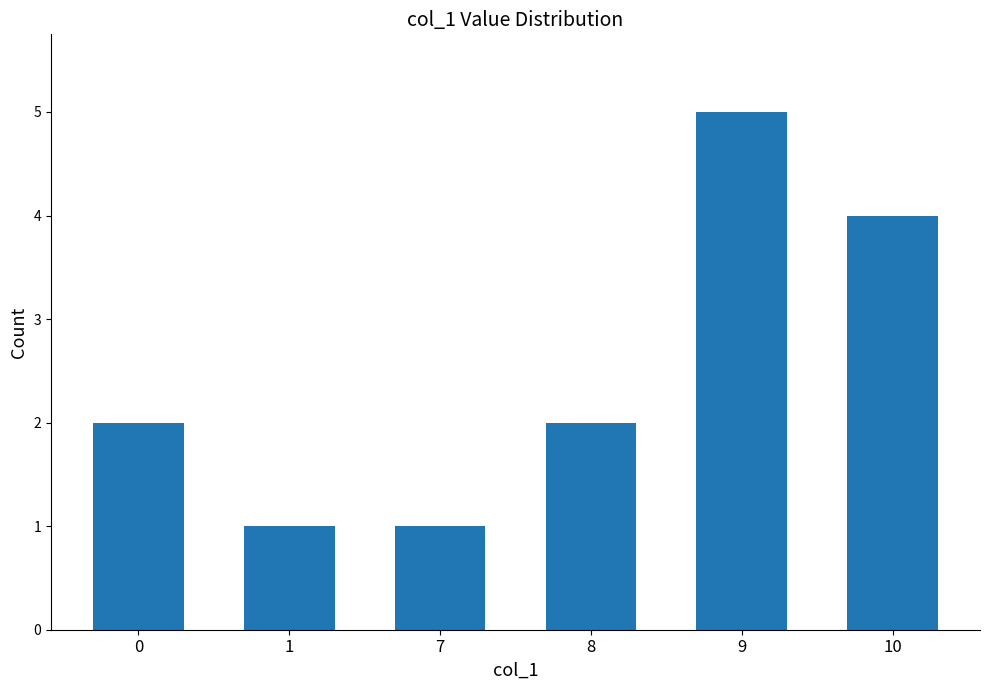

What is the maximum value shown in the chart?

5